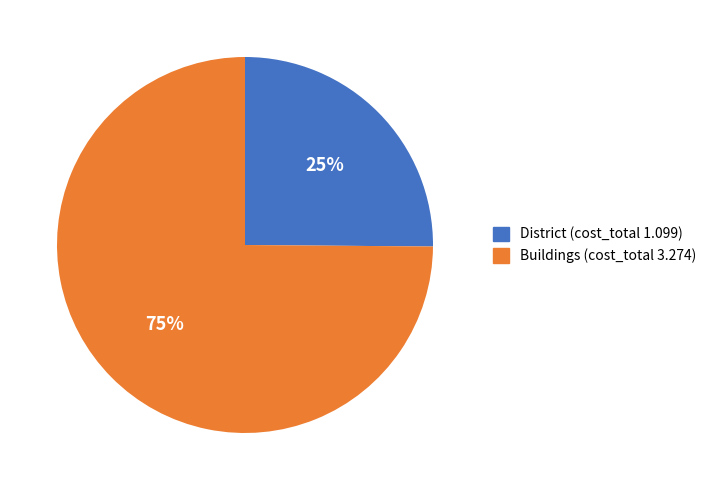

To the nearest percent, what is the difference between the largest and smallest slice percentages?

50%